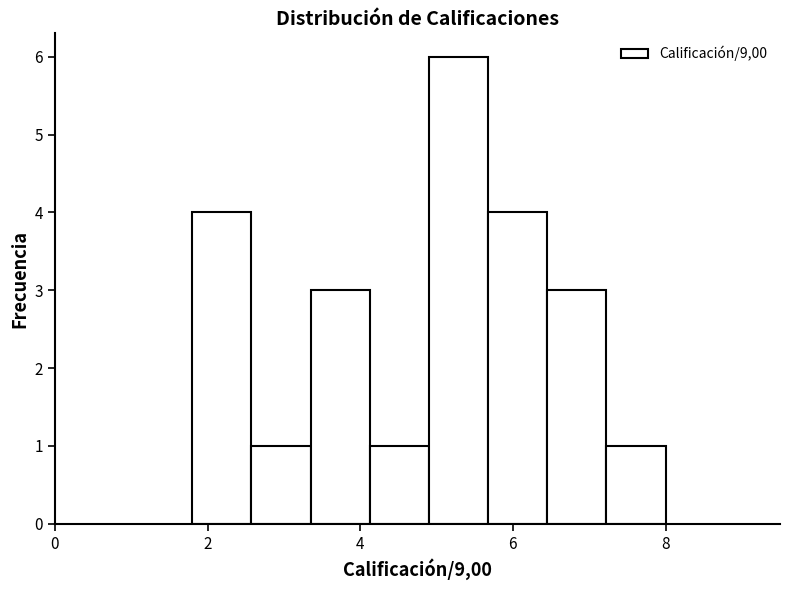

Around what value on the x-axis is the tallest bar? Give the approximate position of its centre, as read against the axis.

5.2